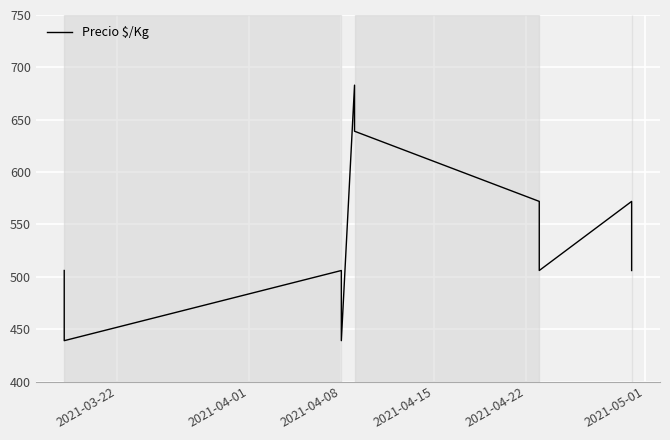

Count the values in the range 506 to 572.

7